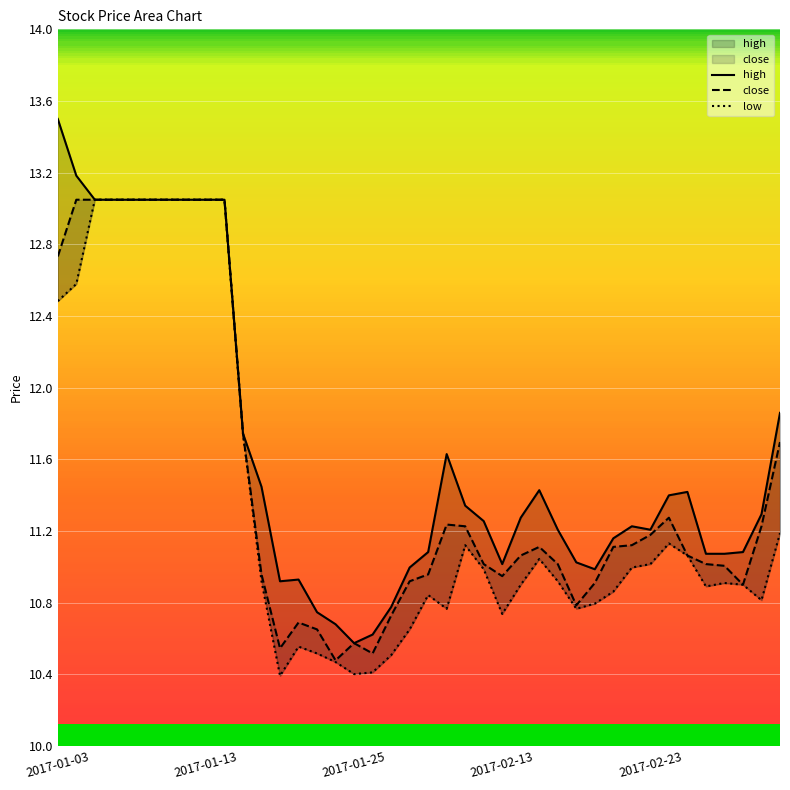

Reading right to left, what are all the values shown in this chart?

high: 11.9	11.3	11.1	11.1	11.1	11.4	11.4	11.2	11.2	11.2	11.0	11.0	11.2	11.4	11.3	11.0	11.3	11.3	11.6	11.1	11.0	10.8	10.6	10.6	10.7	10.7	10.9	10.9	11.4	11.7	13.0	13.0	13.0	13.0	13.0	13.0	13.0	13.0	13.2	13.5
close: 11.7	11.2	10.9	11.0	11.0	11.1	11.3	11.2	11.1	11.1	10.9	10.8	11.0	11.1	11.1	10.9	11.0	11.2	11.2	11.0	10.9	10.7	10.5	10.6	10.5	10.7	10.7	10.5	11.0	11.7	13.0	13.0	13.0	13.0	13.0	13.0	13.0	13.0	13.0	12.7
low: 11.2	10.8	10.9	10.9	10.9	11.1	11.1	11.0	11.0	10.9	10.8	10.8	10.9	11.0	10.9	10.7	11.0	11.1	10.8	10.8	10.7	10.5	10.4	10.4	10.5	10.5	10.6	10.4	10.9	11.7	13.0	13.0	13.0	13.0	13.0	13.0	13.0	13.0	12.6	12.5